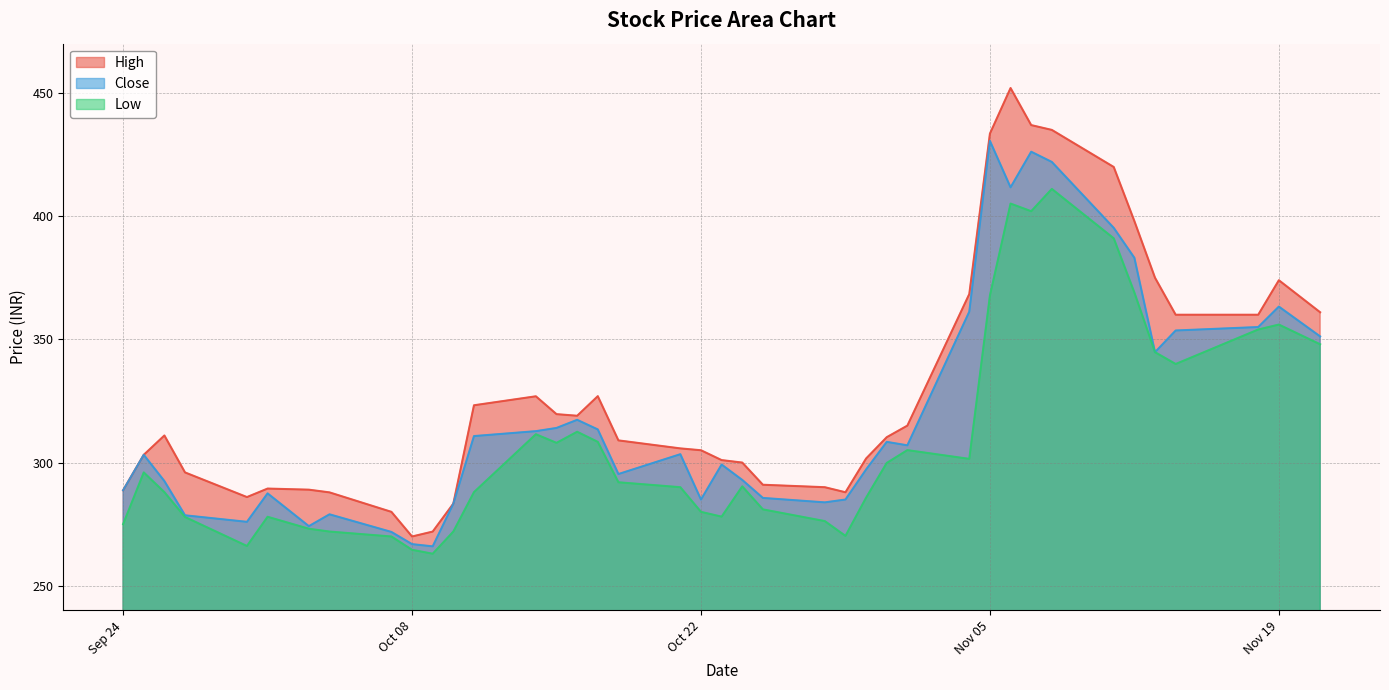

What is the difference between the second highest and minimum values in the Low series?

142.1